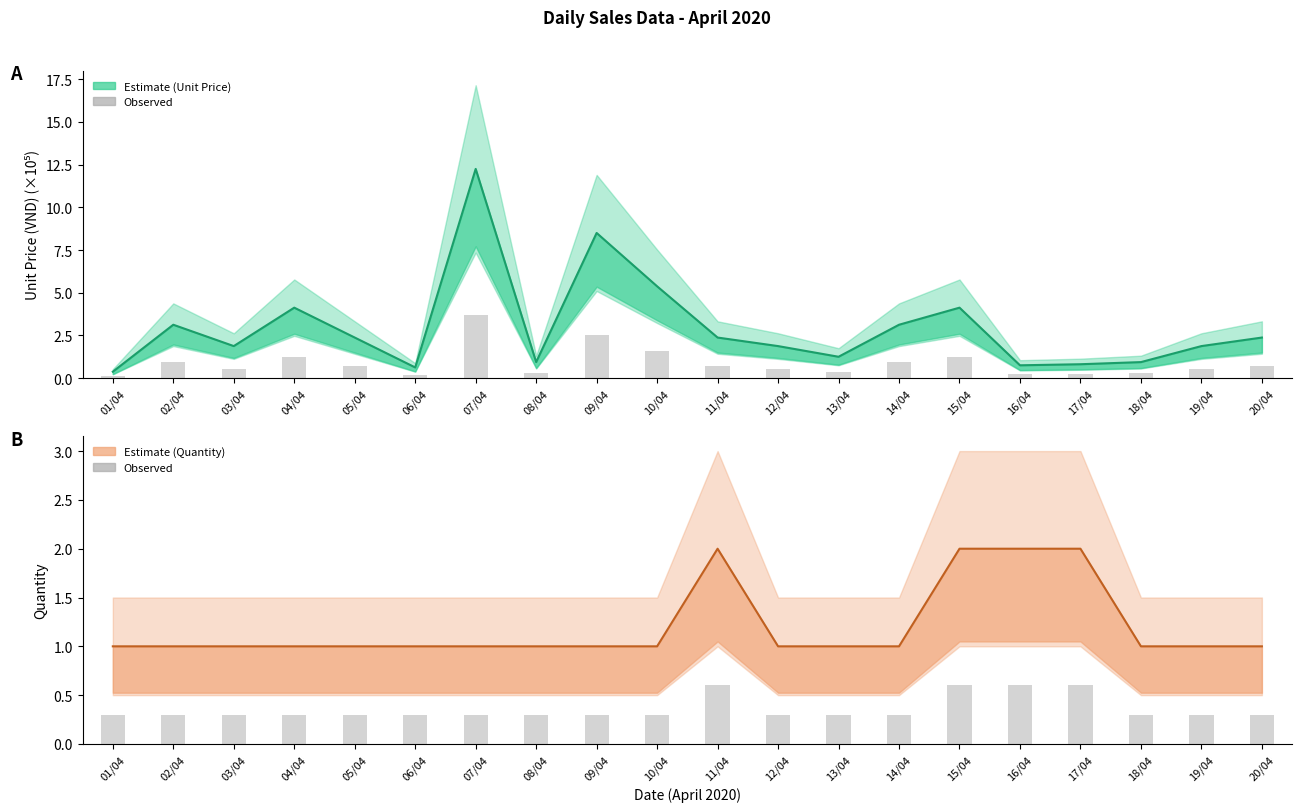

Reading right to left, list all the values displayed in this chart.

20/04=0.3	19/04=0.3	18/04=0.3	17/04=0.6	16/04=0.6	15/04=0.6	14/04=0.3	13/04=0.3	12/04=0.3	11/04=0.6	10/04=0.3	09/04=0.3	08/04=0.3	07/04=0.3	06/04=0.3	05/04=0.3	04/04=0.3	03/04=0.3	02/04=0.3	01/04=0.3